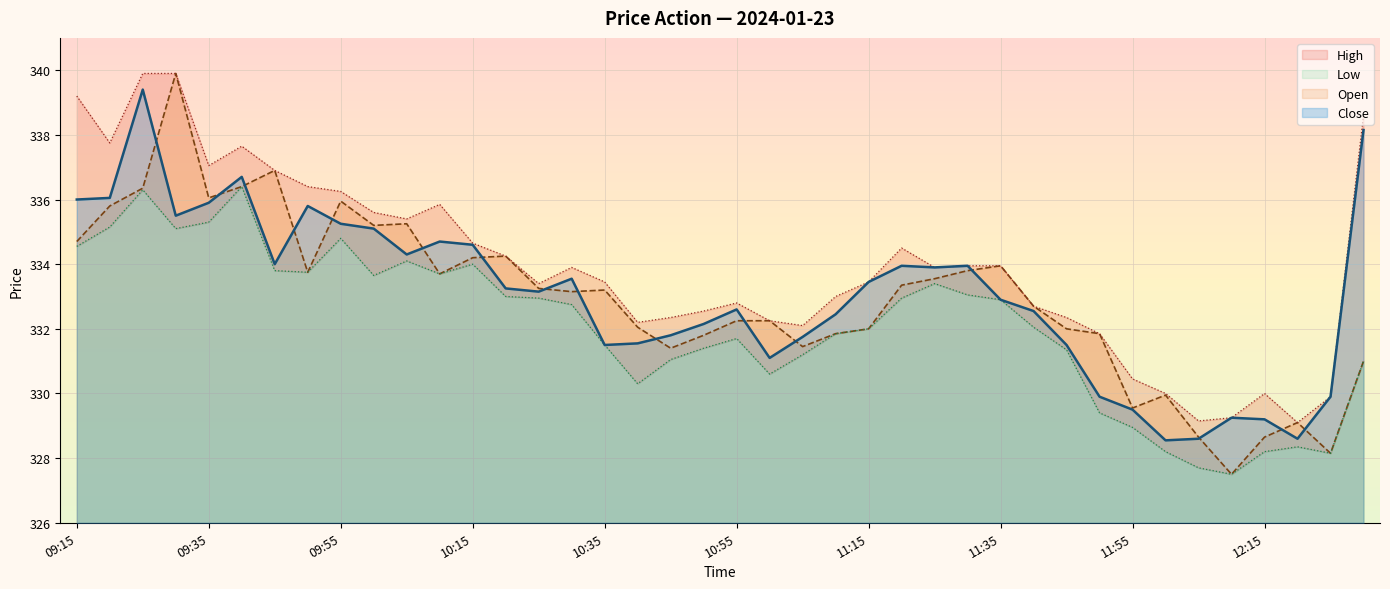

The Open series shows 602.3 at 09:55. True or false?

False